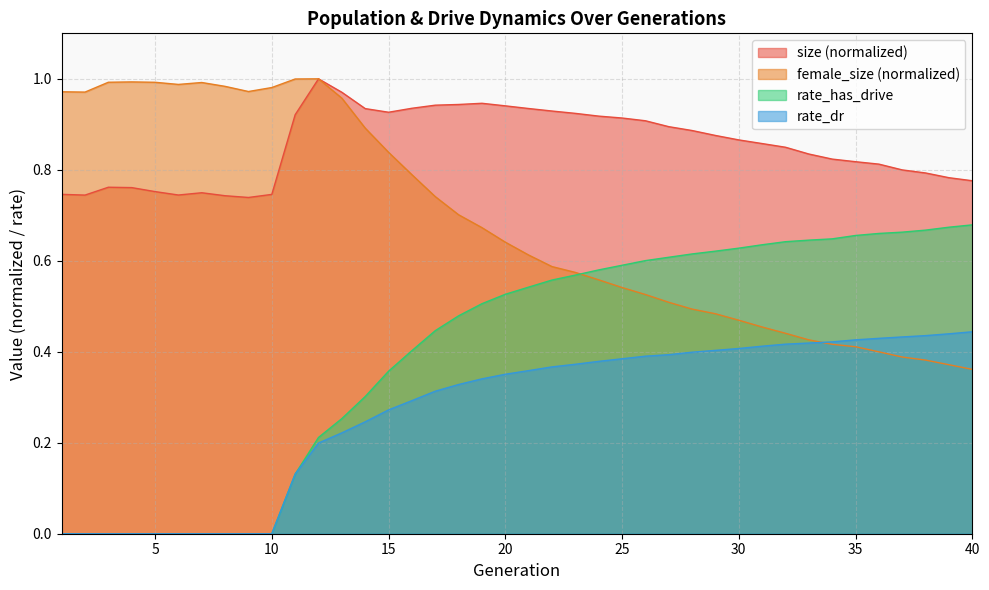

Rank the categories by rate_dr value from lowest to highest.

1, 2, 3, 4, 5, 6, 7, 8, 9, 10, 11, 12, 13, 14, 15, 16, 17, 18, 19, 20, 21, 22, 23, 24, 25, 26, 27, 28, 29, 30, 31, 32, 33, 34, 35, 36, 37, 38, 39, 40